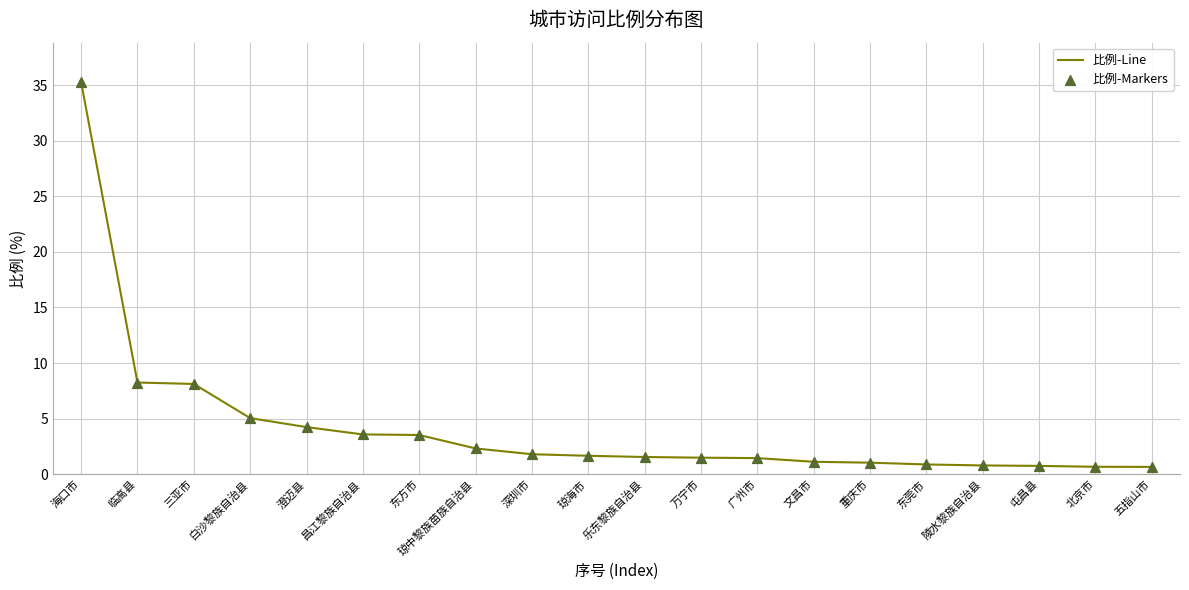

Between 重庆市 and 临高县, which is larger?

临高县